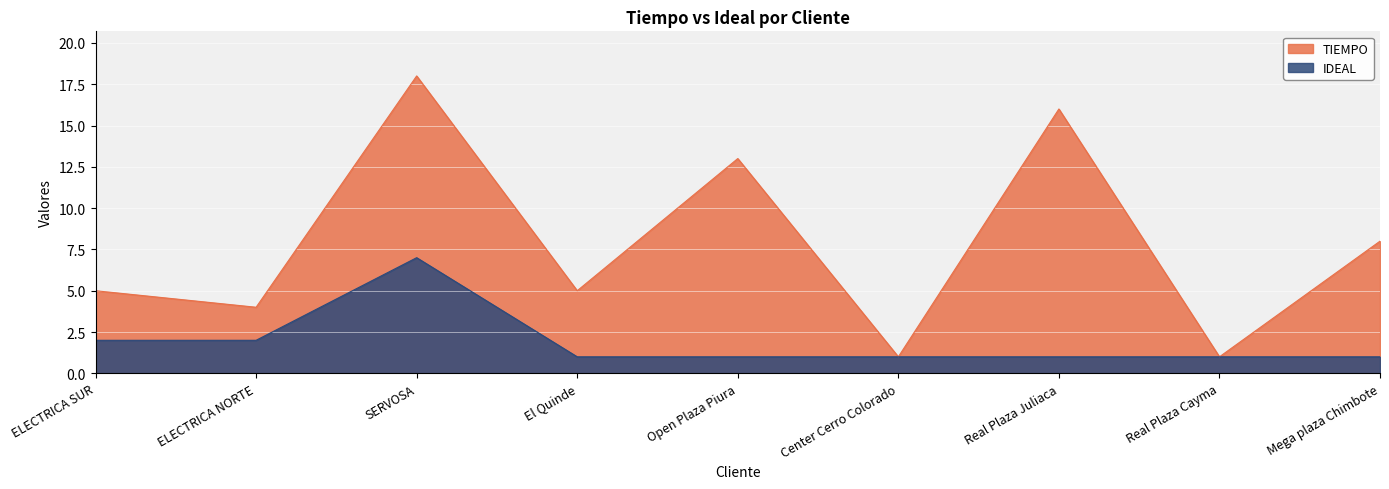

Between SERVOSA and Center Cerro Colorado, which series saw the biggest shift?

TIEMPO